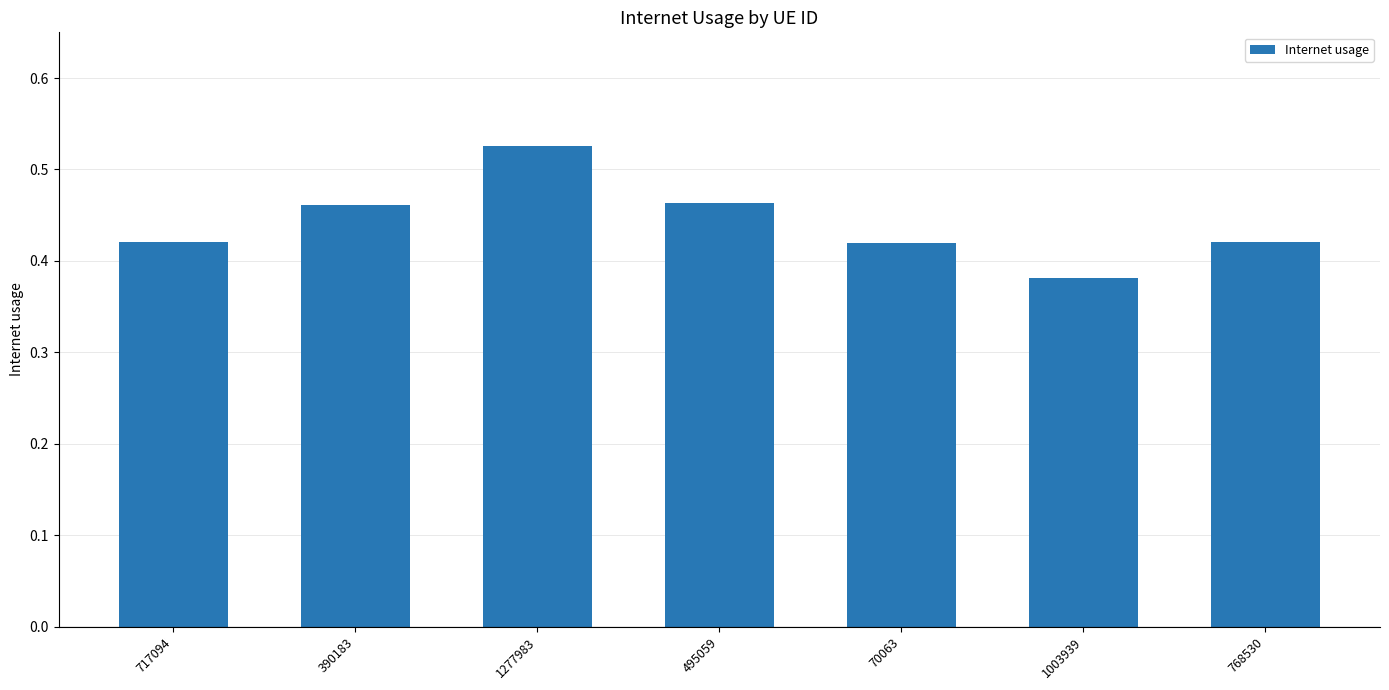

How many bars are there in total?

7